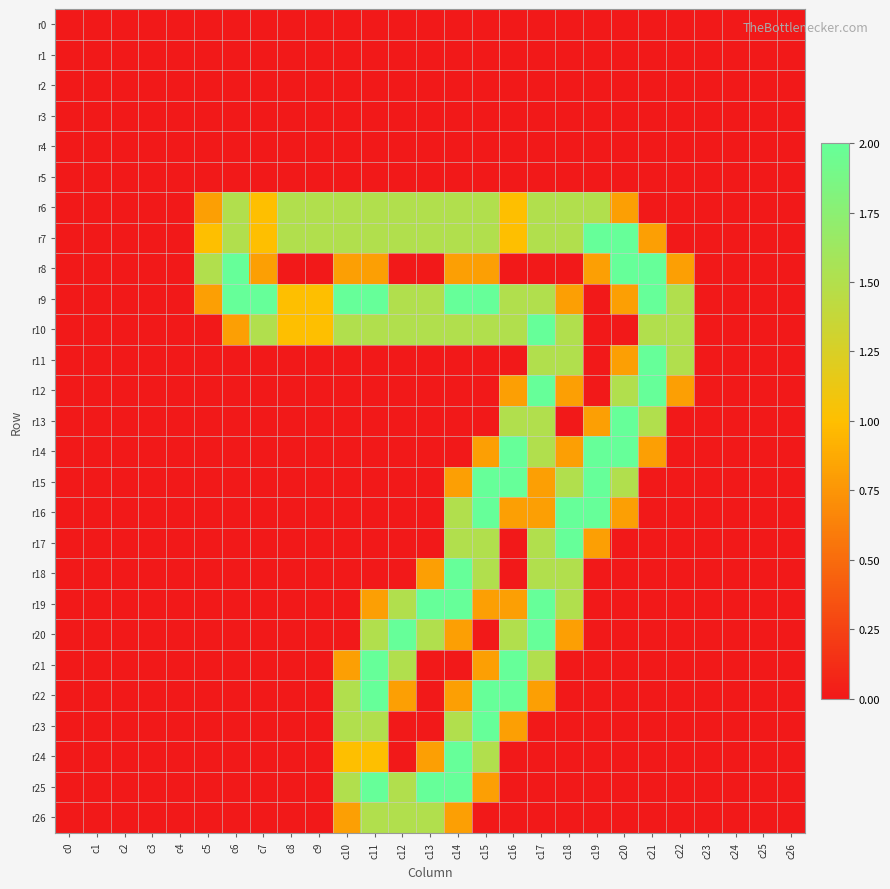

At which category does the chart reach its minimum across all series?

c0